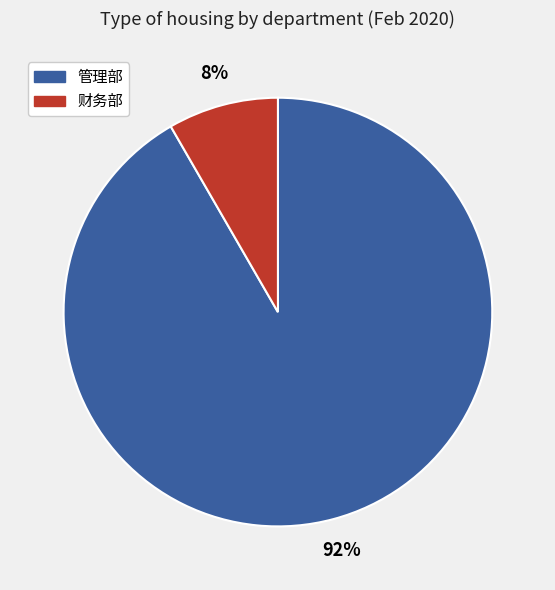

To the nearest percent, what percentage of the pie is 财务部?

8%